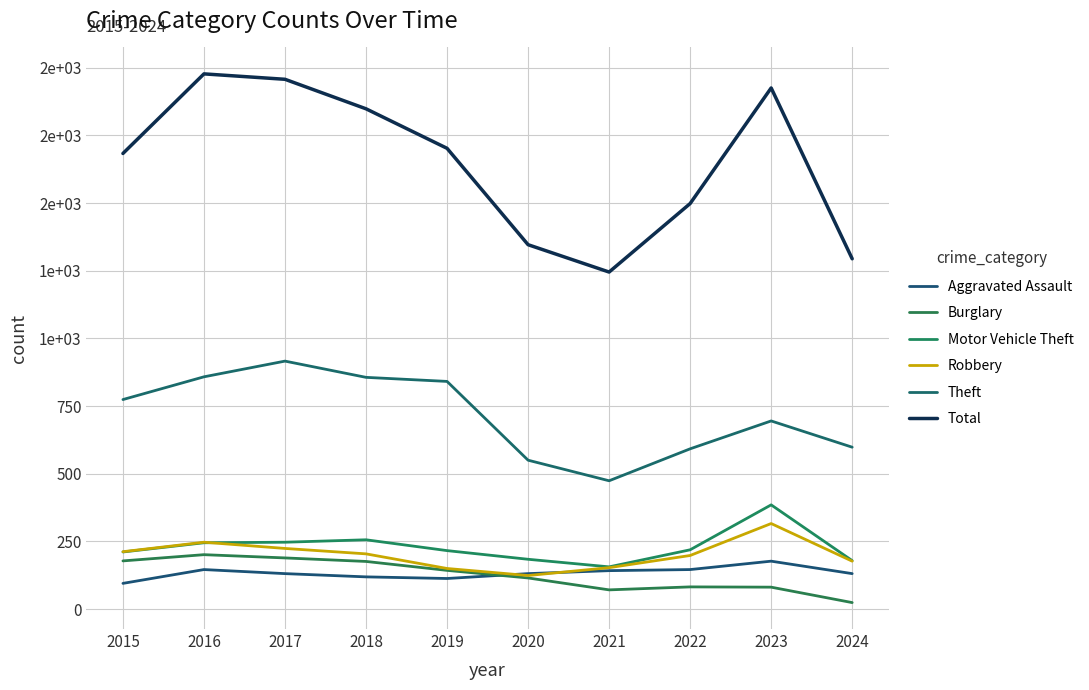

Does the chart display data point markers on the line(s)?

No